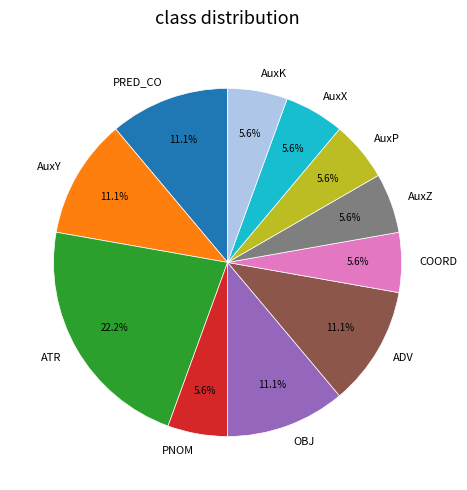

Between AuxX and ATR, which is larger?

ATR